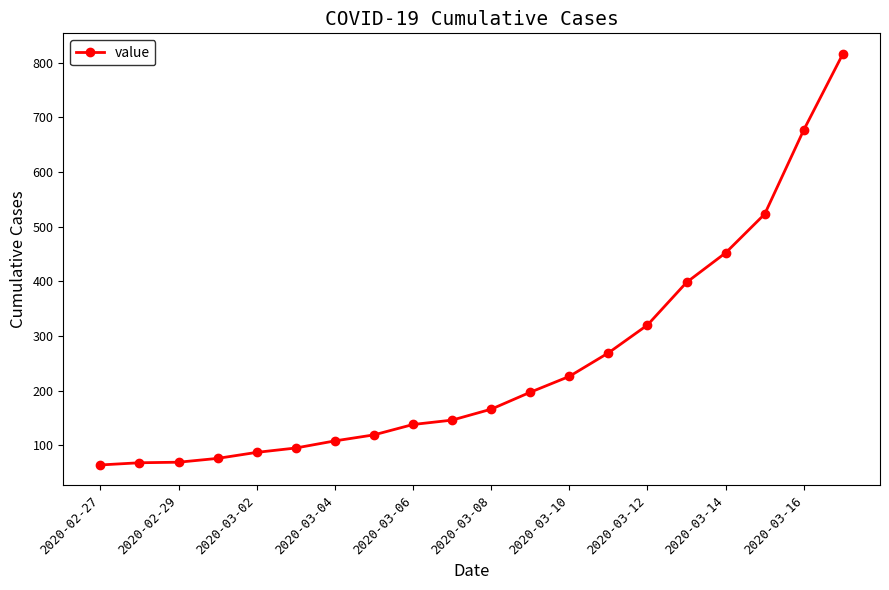

What is the minimum value shown in the chart?

64